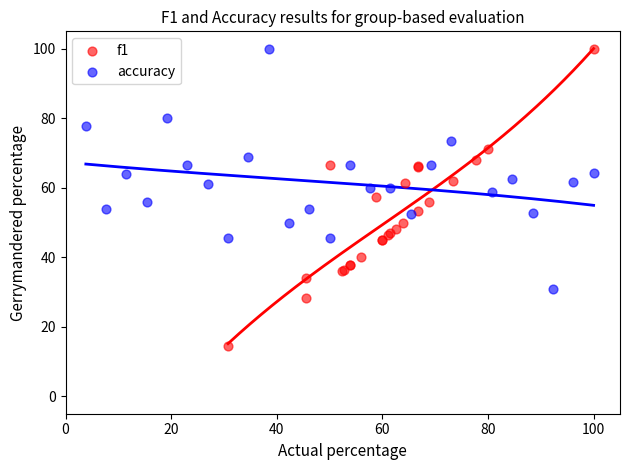

Which series reaches the minimum Y coordinate?

f1